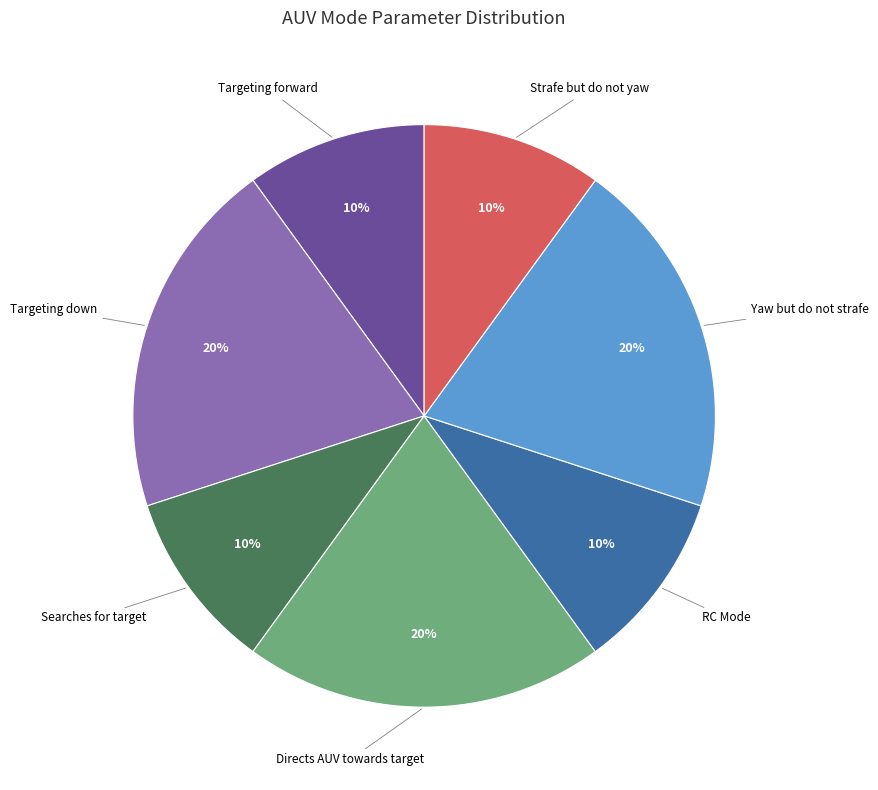

Is there any slice that represents more than half of the pie?

No